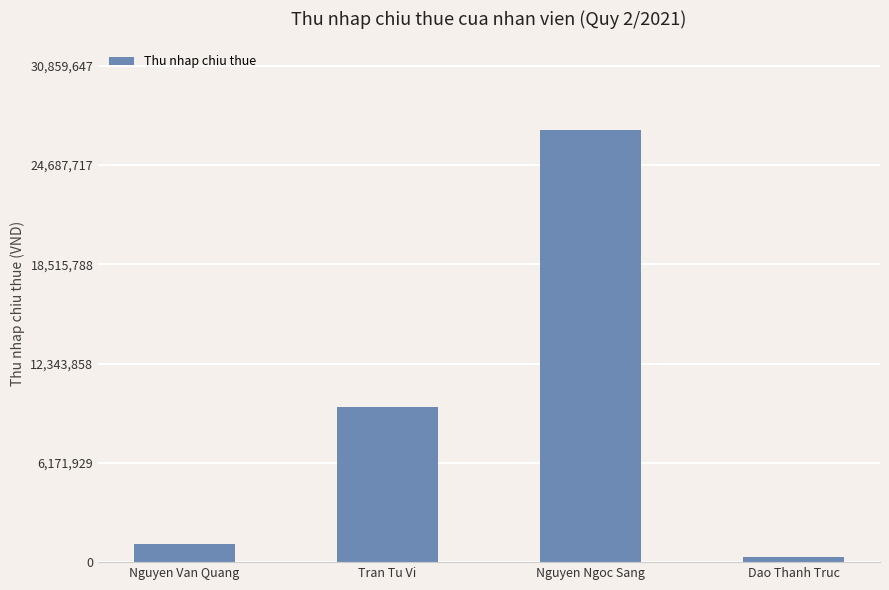

What is the label of the 2nd bar from the right?

Nguyen Ngoc Sang